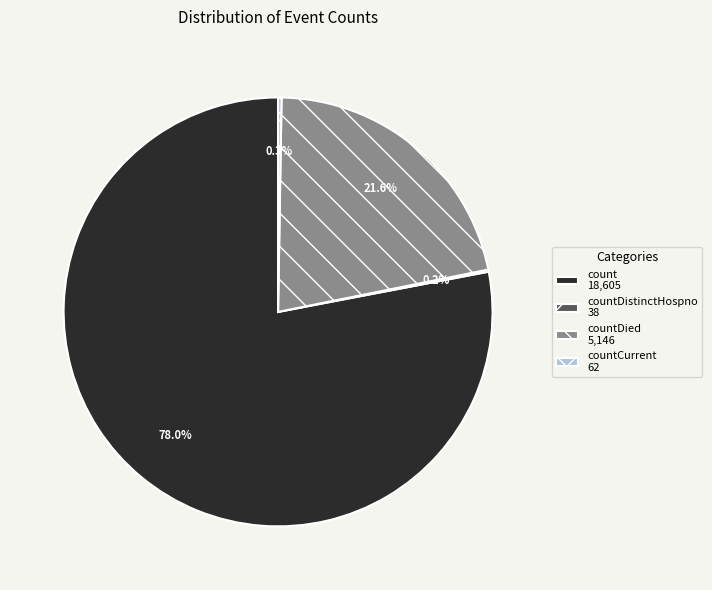

What percentage is NOT represented by countDied 5,146?

78.4%